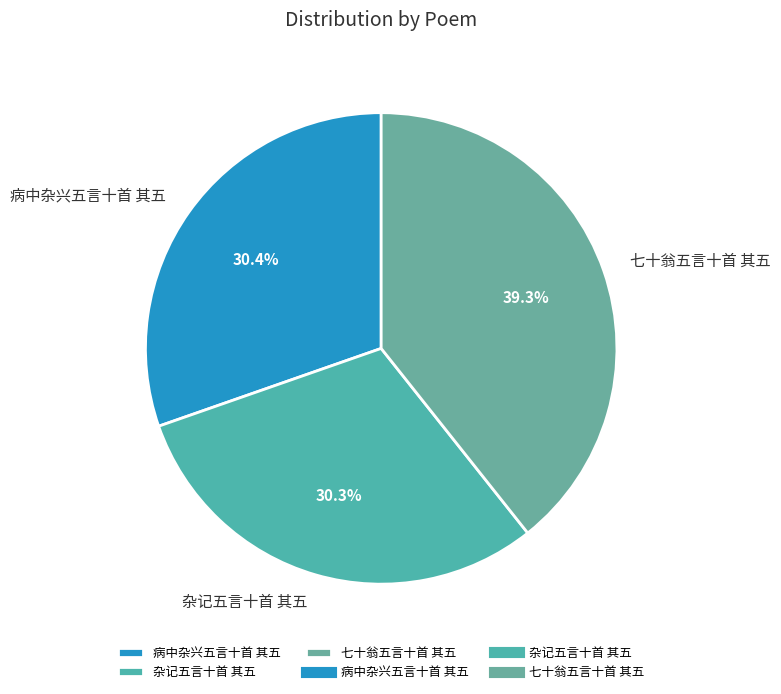

To the nearest percent, what is the average slice percentage?

33%